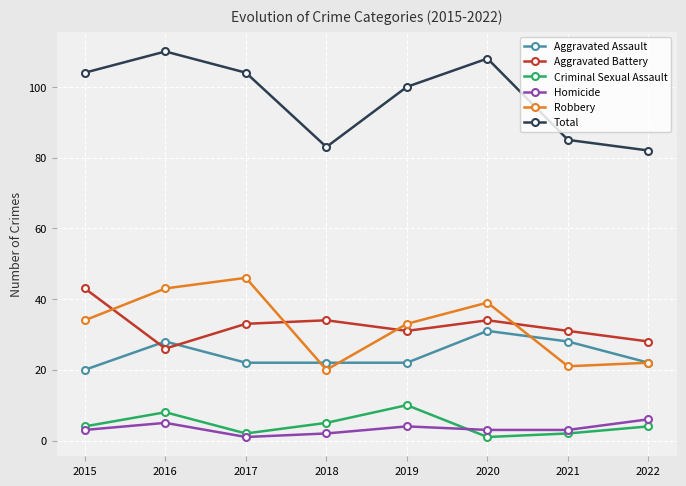

True or false: Aggravated Assault has a value of 15 at 2018.

False